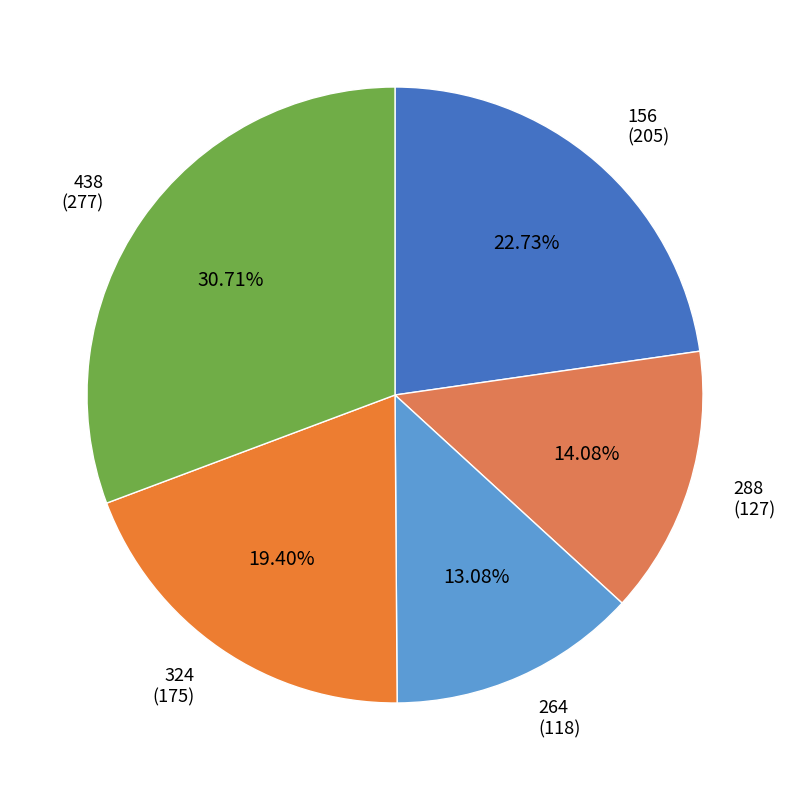

How many slices are in this pie chart?

5